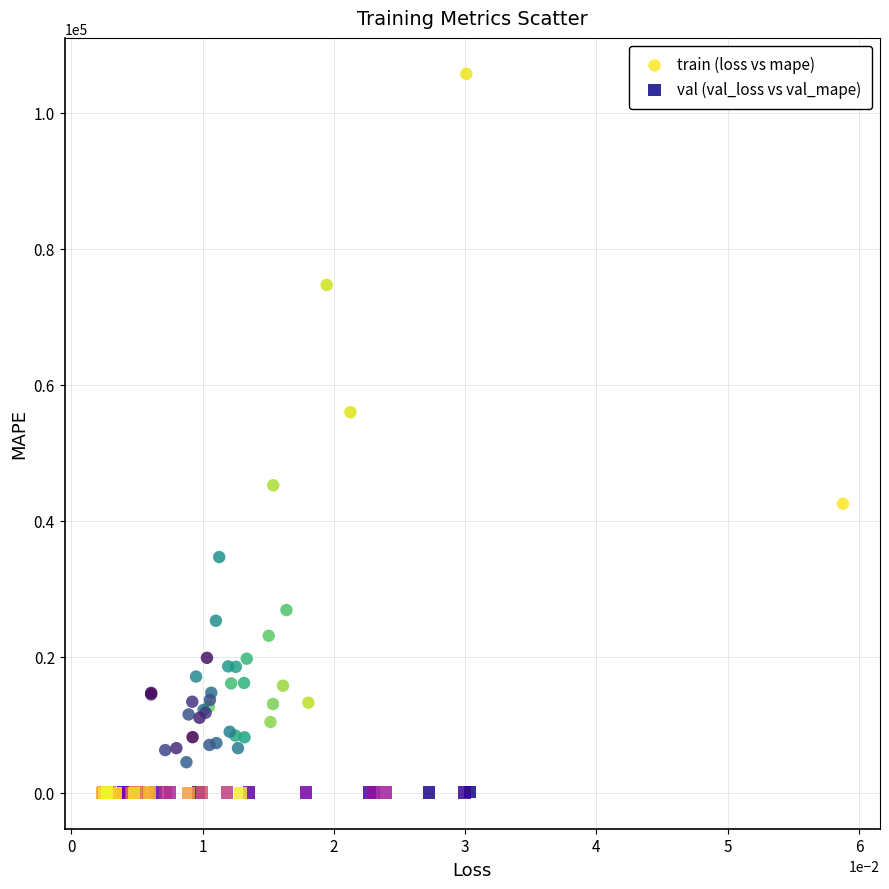

Which series contains the highest Y value?

train (loss vs mape)